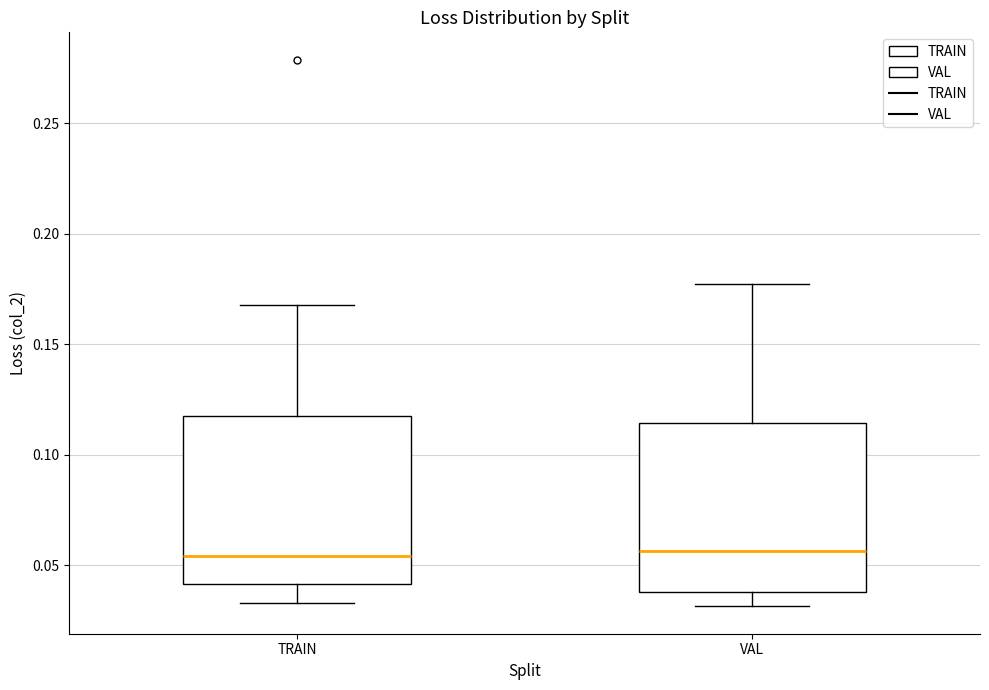

Reading left to right, read every box against the y-axis: the position of its median line, the range the box covers, and the ends of its whiskers. The values are not printed on the chart, so give them approximately, as read against the axis.

TRAIN: median 0.055, box 0.040 to 0.120, whiskers 0.035 to 0.170
VAL: median 0.055, box 0.040 to 0.115, whiskers 0.030 to 0.175